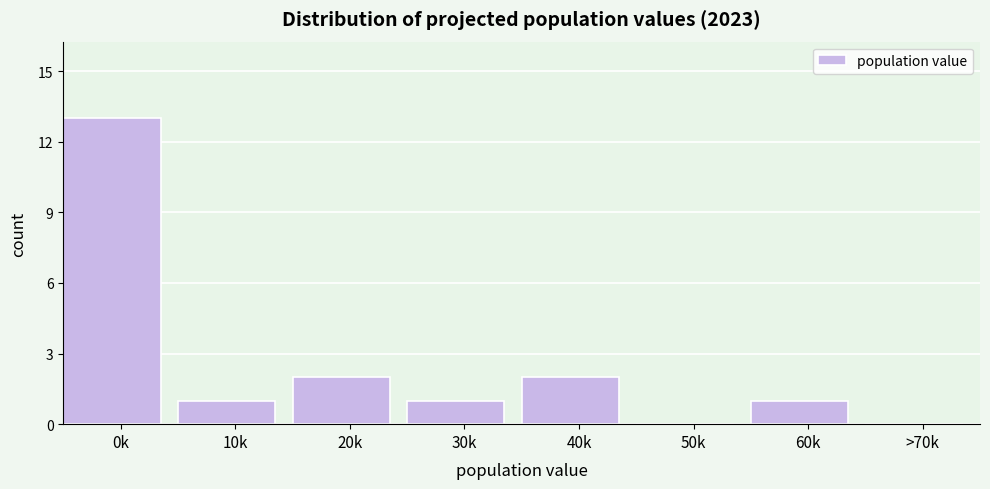

Reading left to right, what are all the values shown in this chart?

0k=13	10k=1	20k=2	30k=1	40k=2	50k=0	60k=1	>70k=0